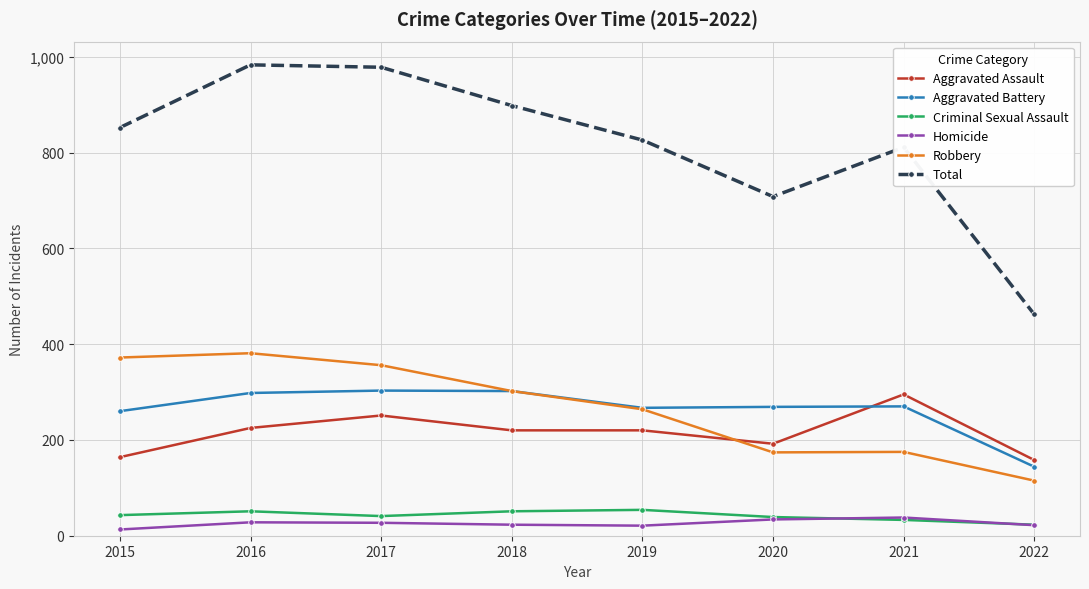

Does the chart have visible grid lines?

Yes